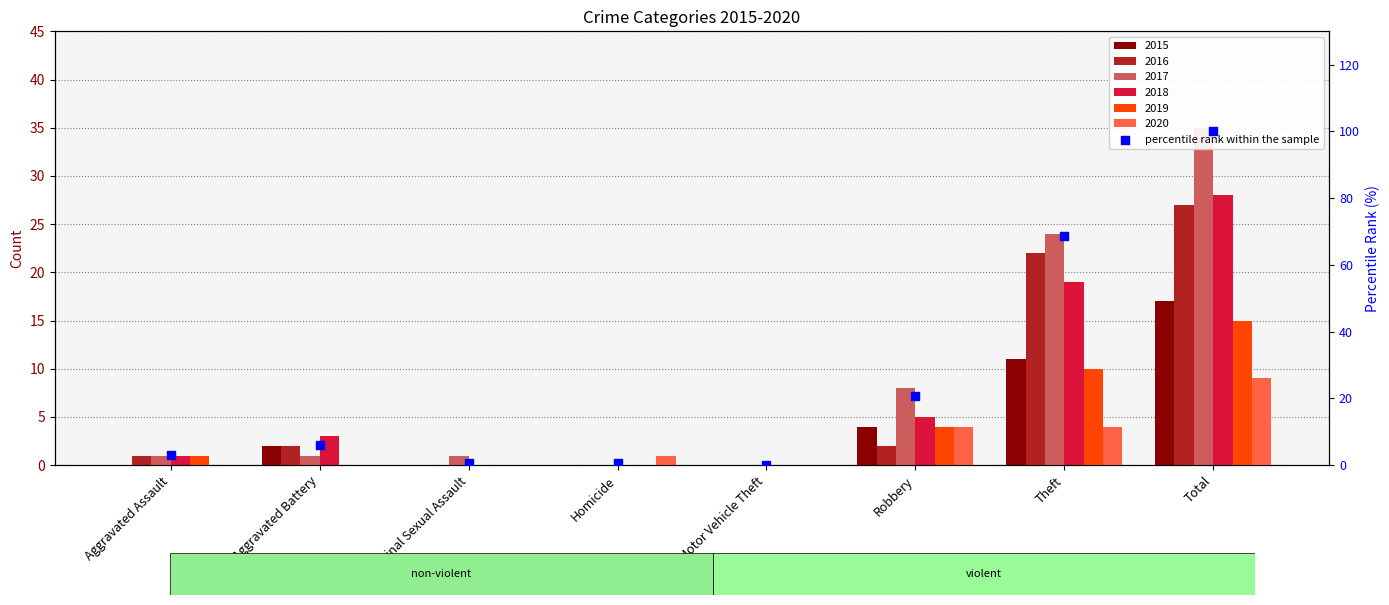

Which has a higher value, Total or Theft?

Total